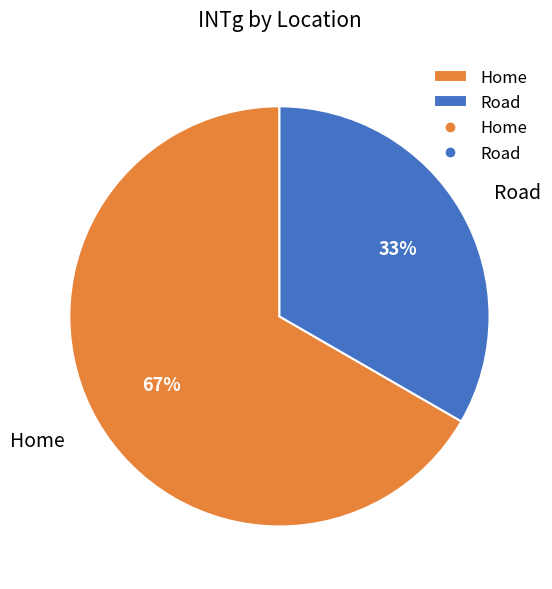

Is it true that Home is 52% of the pie?

False